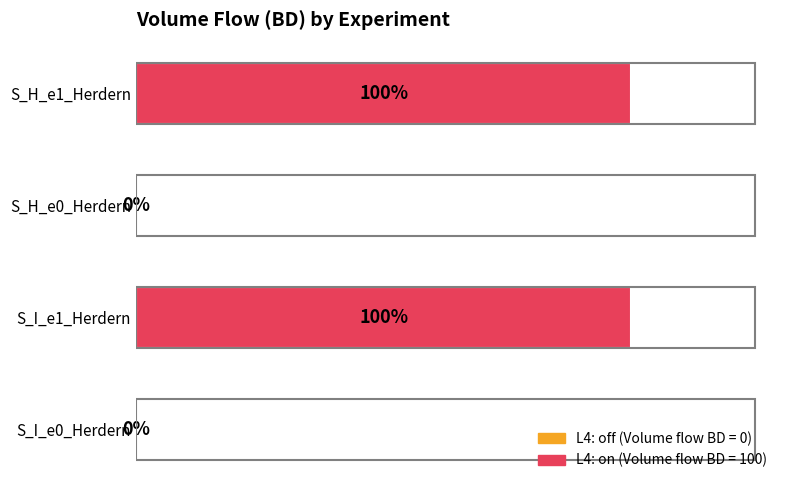

Between S_I_e1_Herdern and S_H_e0_Herdern, which is larger?

S_I_e1_Herdern